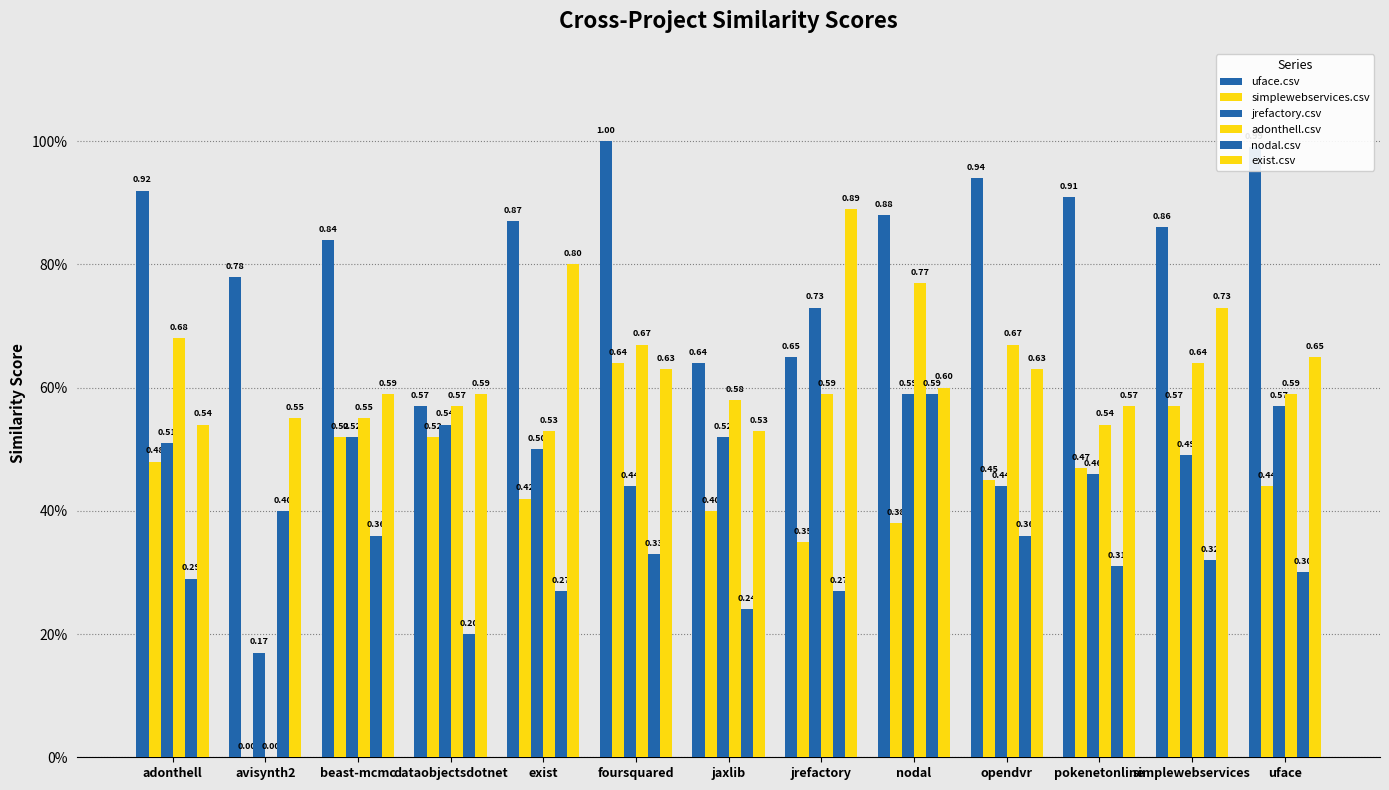

What is the sum of the adonthell.csv values at exist and avisynth2?

0.5